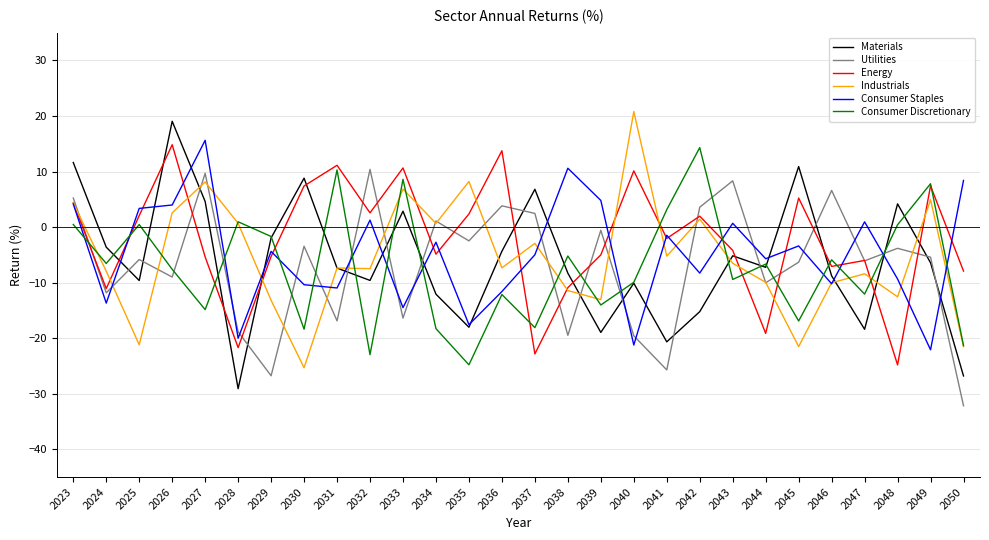

Which series has the widest spread of values?

Materials